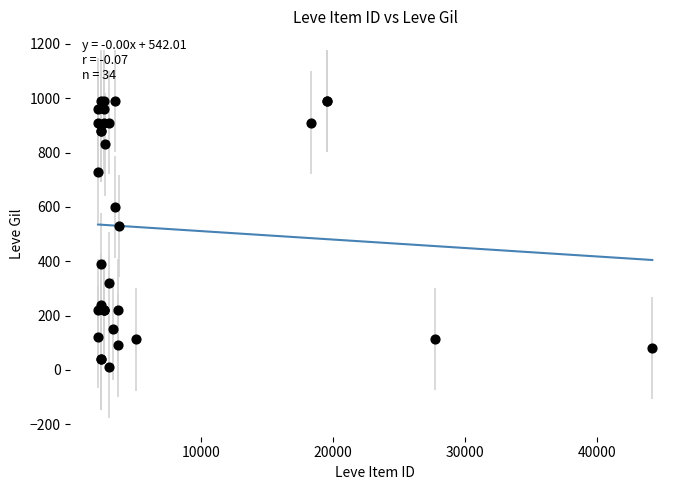

What Y value in the scatter plot is closest to 500?

530